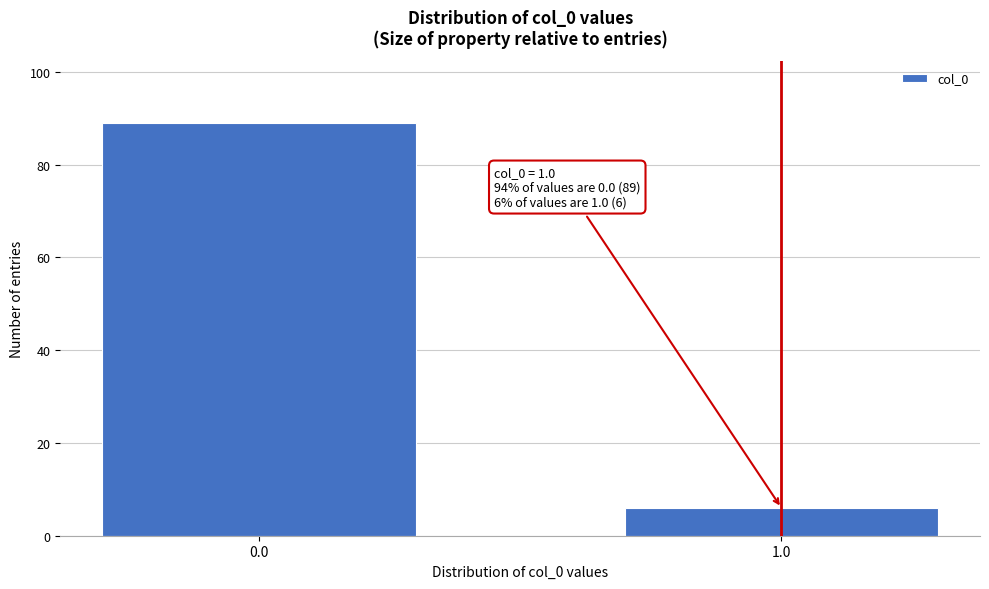

Reading left to right, extract all data points from this chart.

89	6